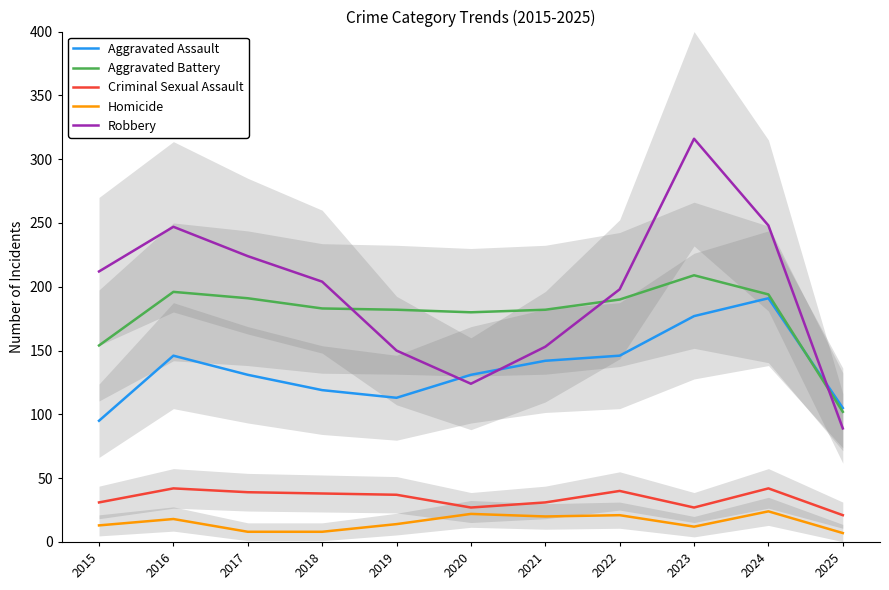

What is the maximum value for Robbery?

316